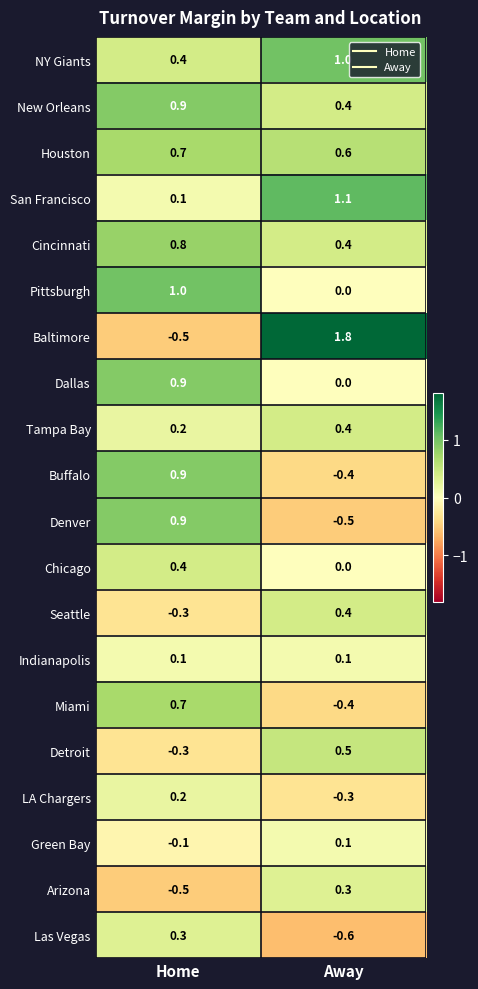

Where does the Denver series first go above 0?

Home